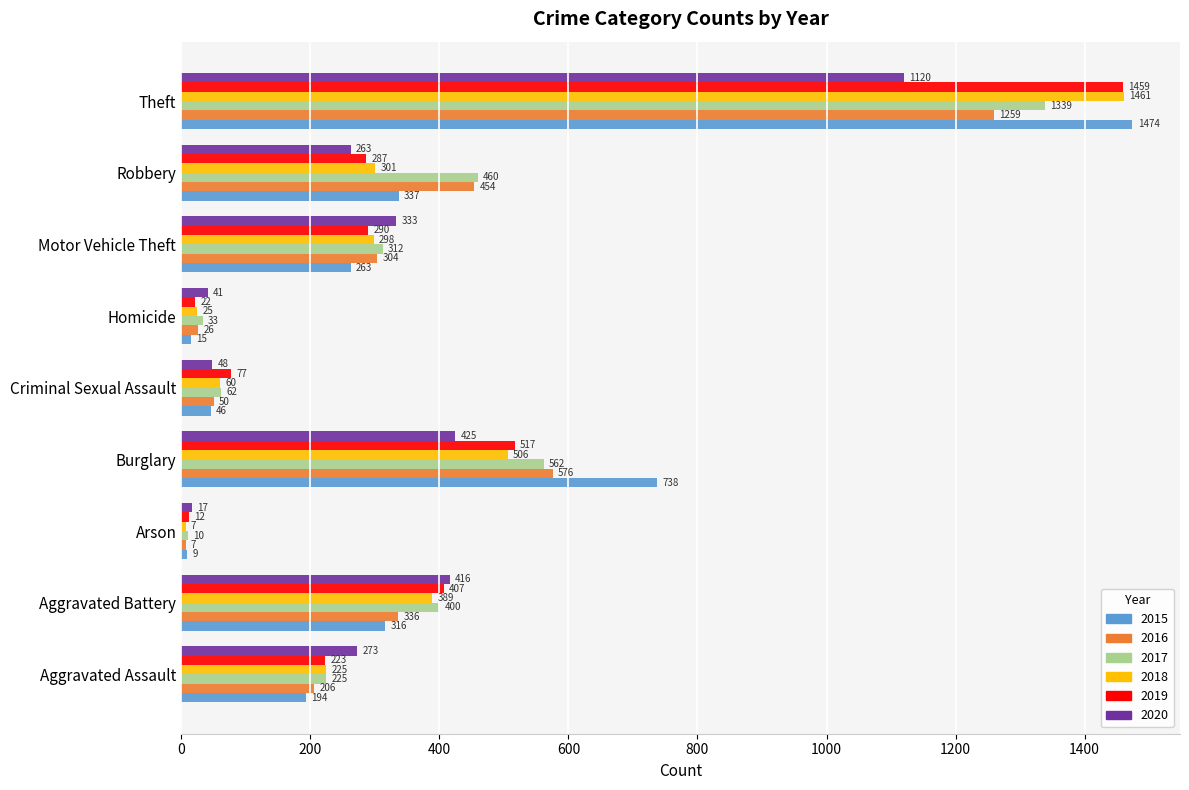

List the series in order of their peak value, highest first.

2015, 2018, 2019, 2017, 2016, 2020